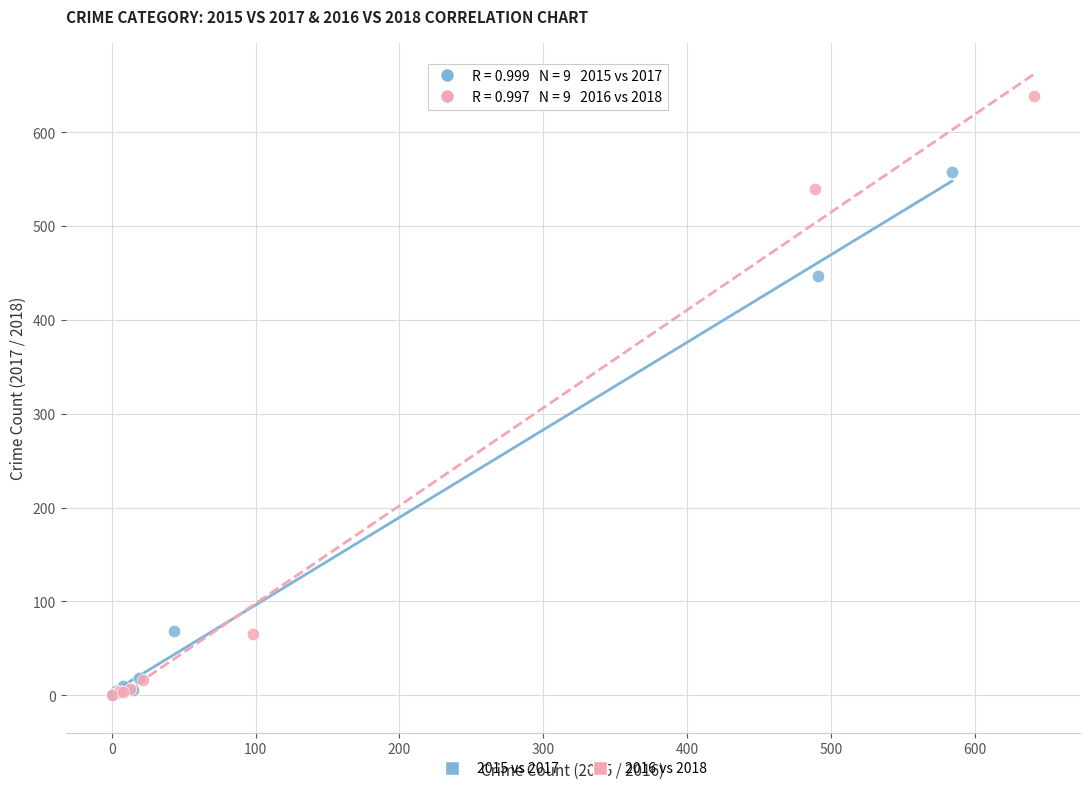

Which series reaches the maximum Y coordinate?

2016 vs 2018